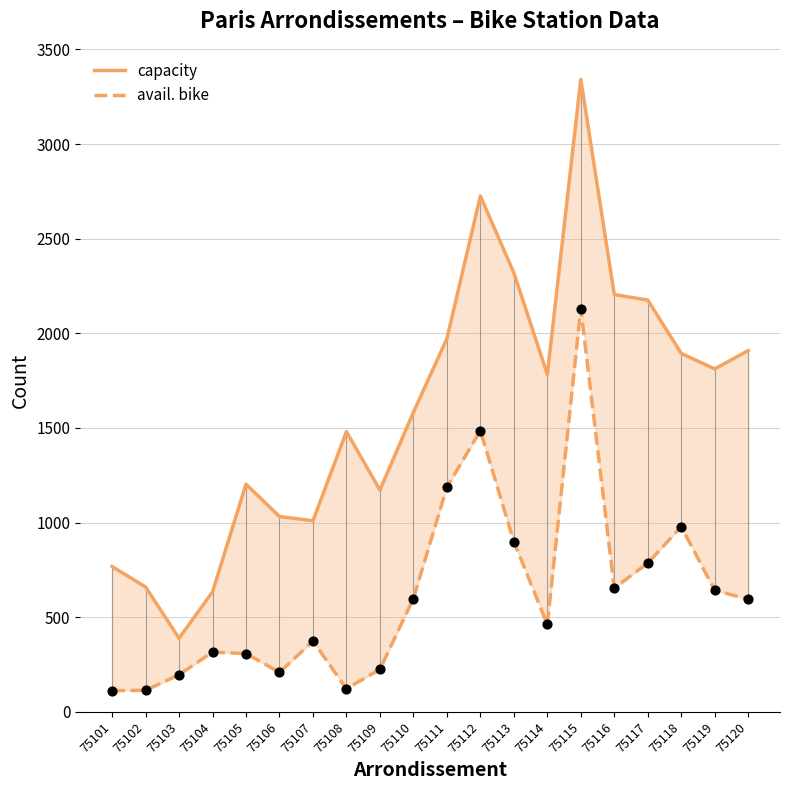

At how many categories does at least one series exceed 1846?

8